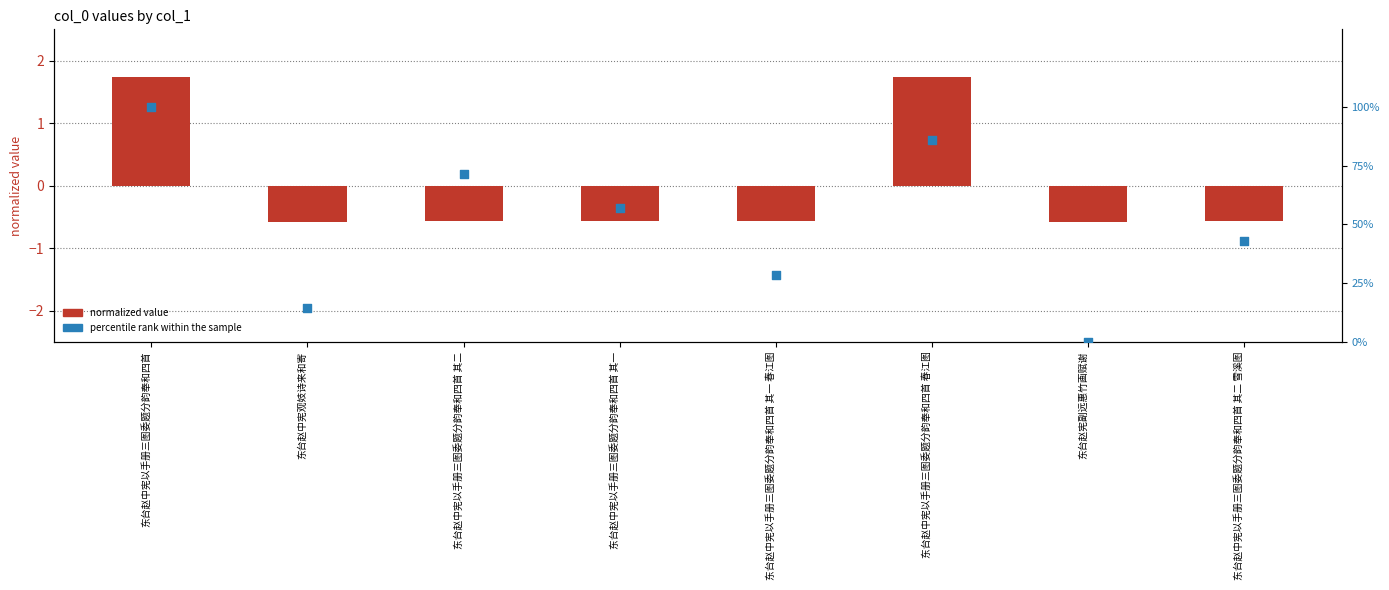

Is the value of percentile rank within the sample at 东台赵中宪以手册三图委题分韵奉和四首 其二 greater than the value of normalized value at 东台赵中宪以手册三图委题分韵奉和四首 其二?

Yes